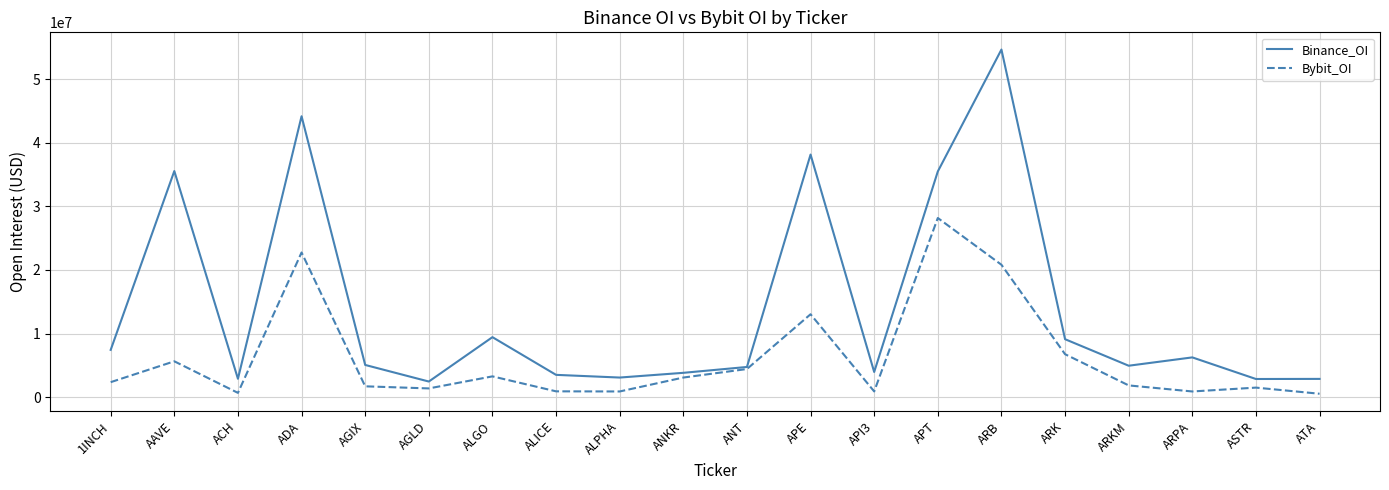

What are all the series names shown in the legend?

Binance_OI, Bybit_OI